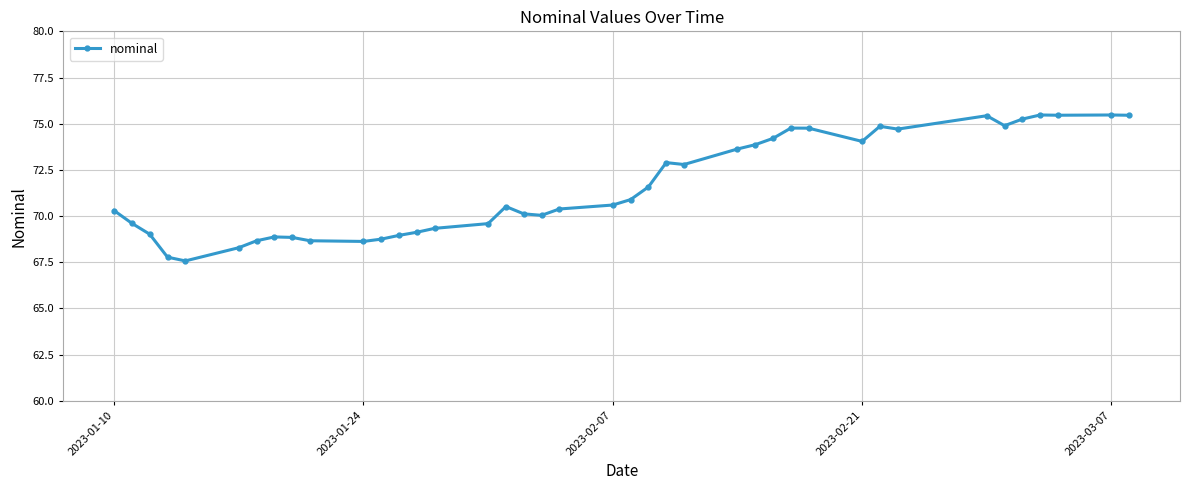

What is the greatest value displayed?

75.5